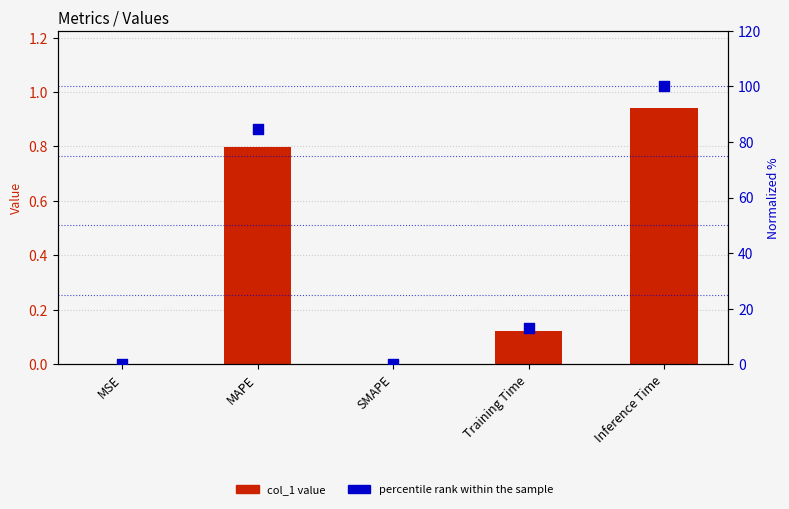

At how many categories does at least one series exceed 15?

2